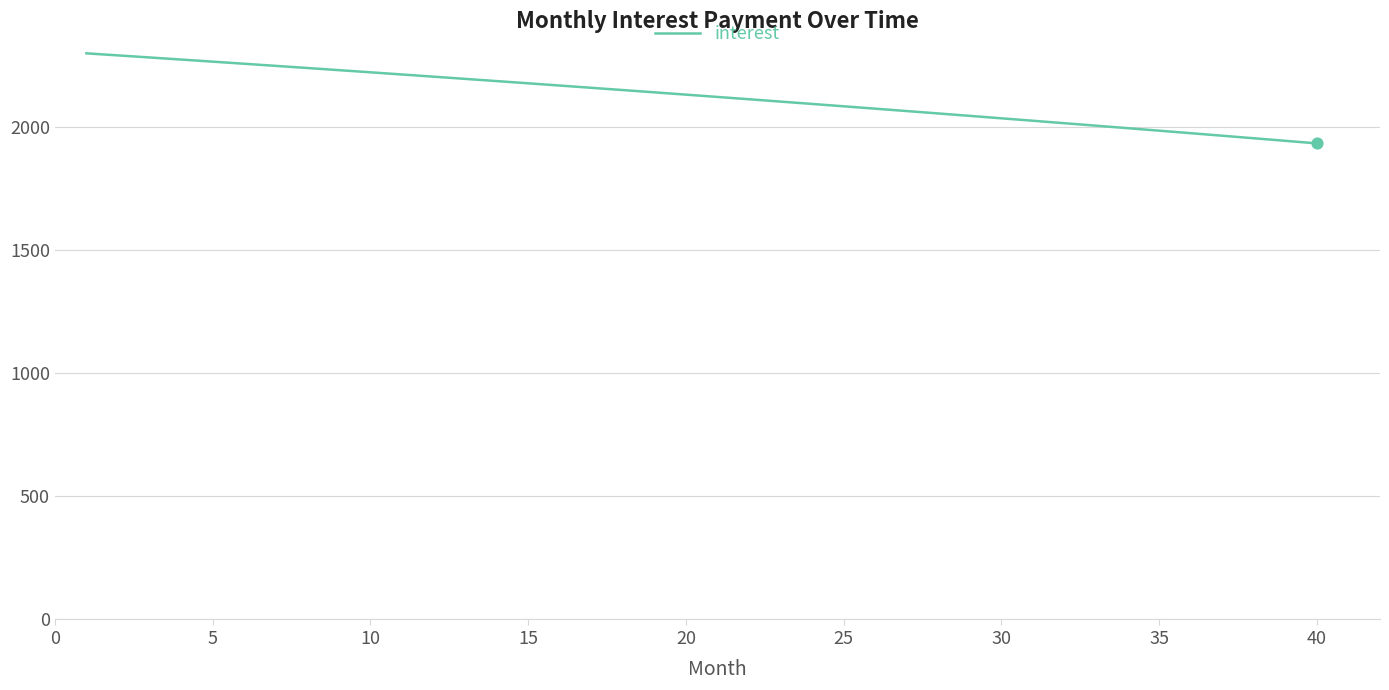

What is the smallest value displayed?

1931.6